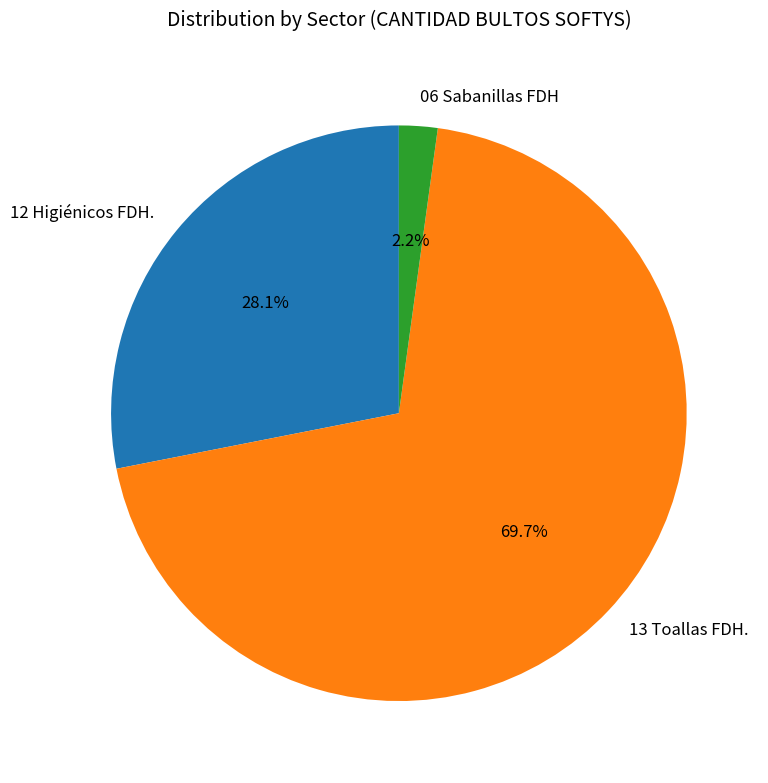

How many slices are in this pie chart?

3